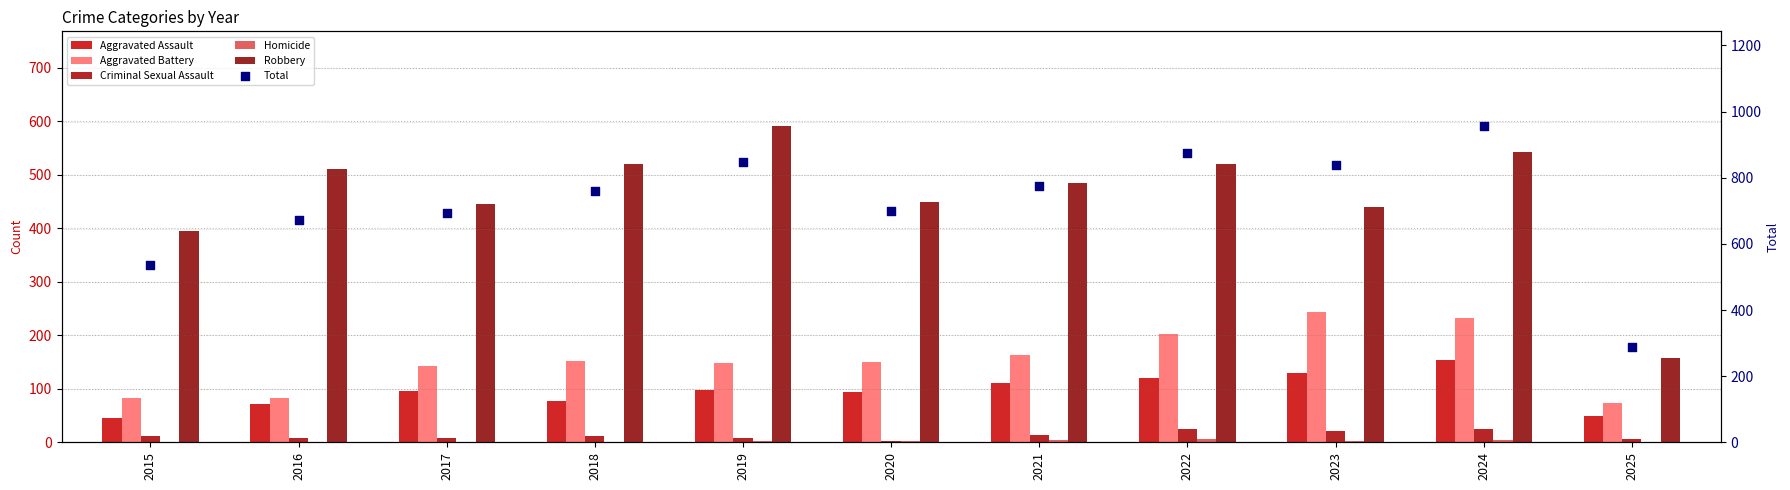

Which series contains the highest Y value?

Total